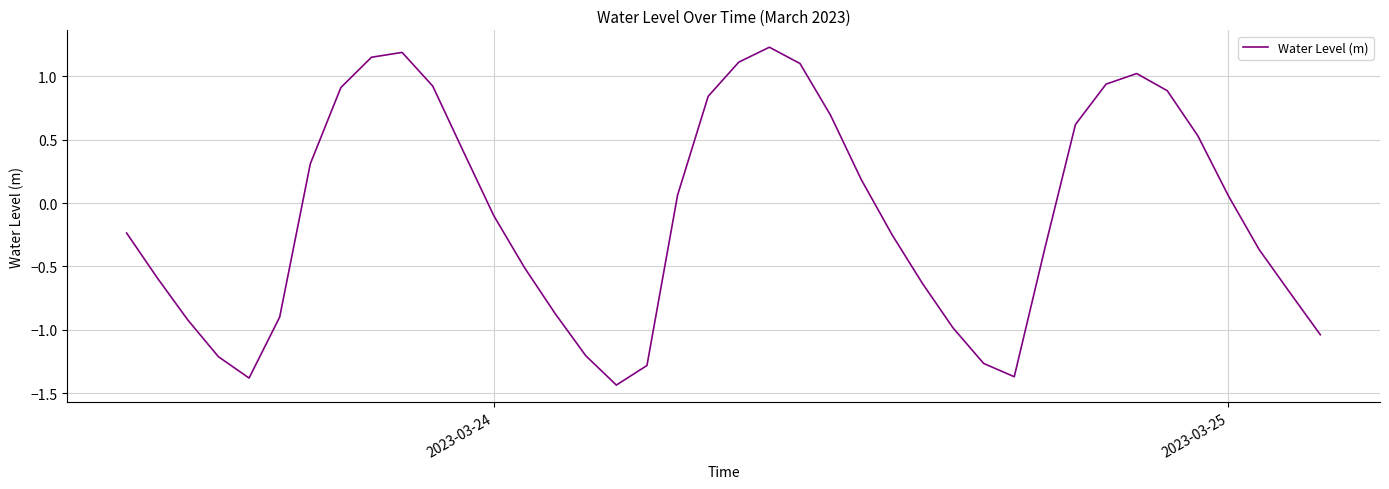

What is the difference between the maximum and minimum values?

2.7